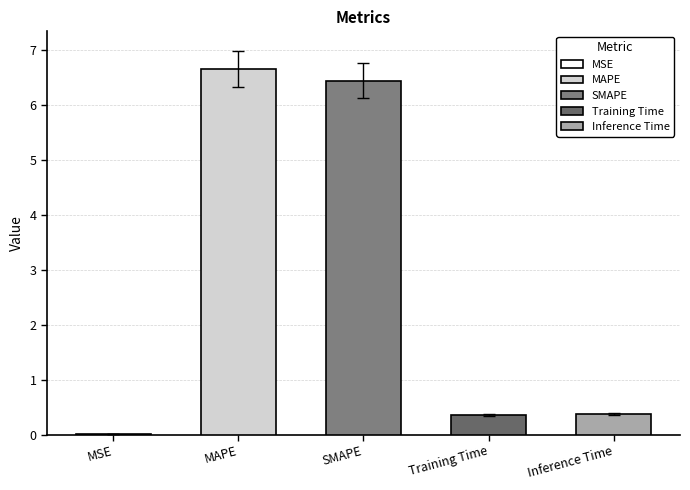

Where is the data nearest to the value 3?

Inference Time